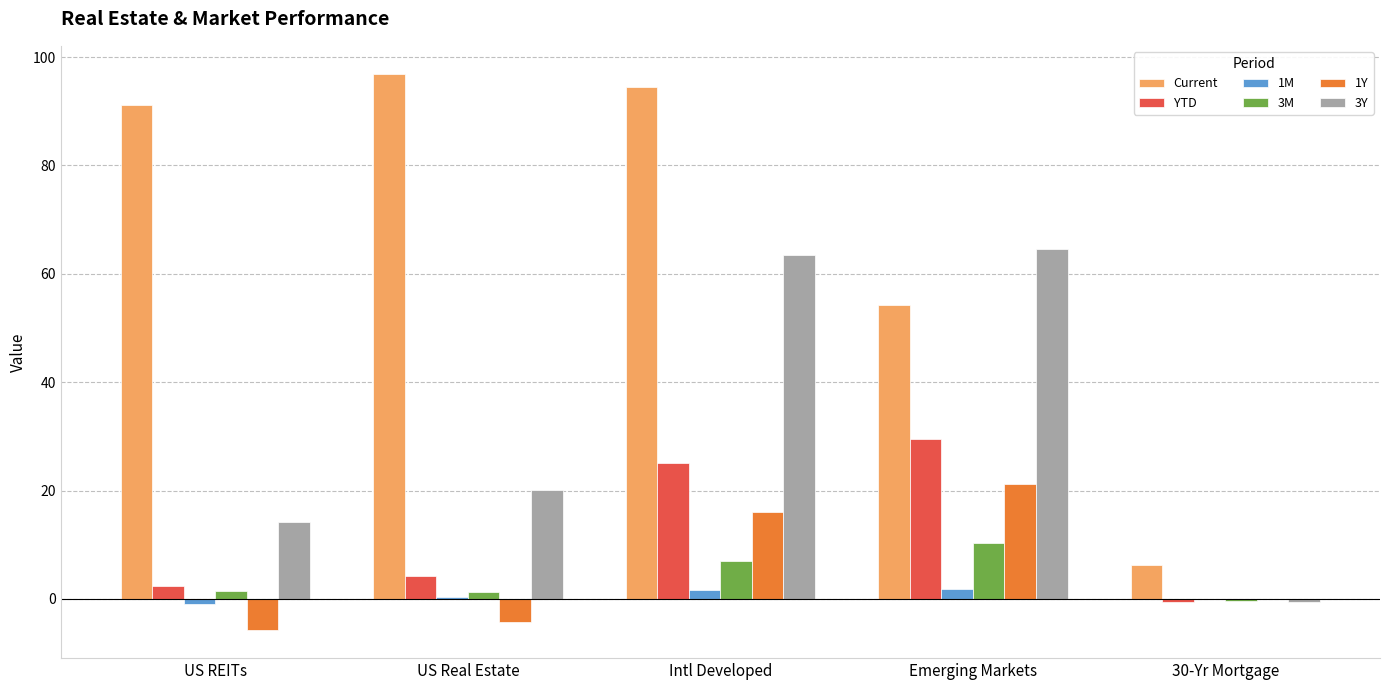

True or false: 3M has a value of 10.4 at Emerging Markets.

True